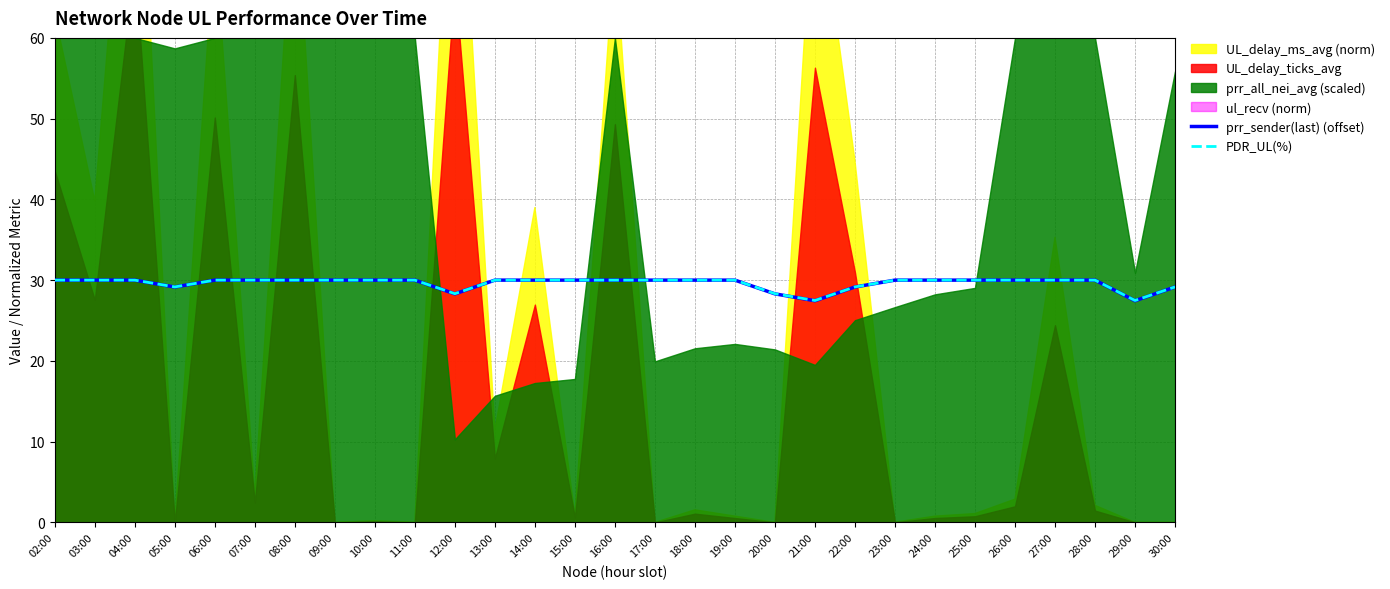

What is the maximum value for prr_sender(last) (offset)?

30.0